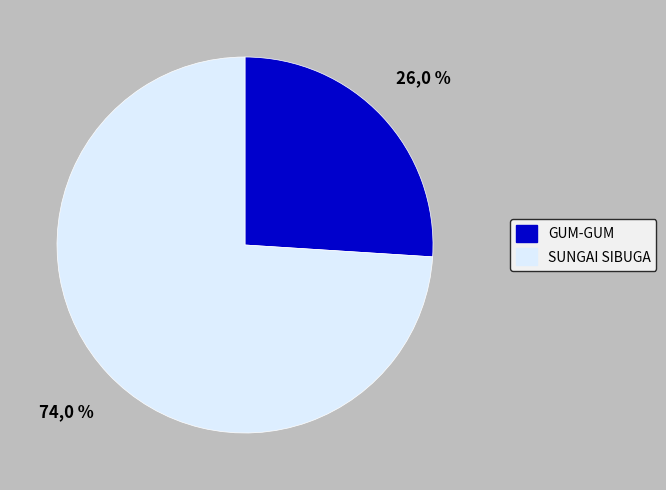

How many slices are in this pie chart?

2